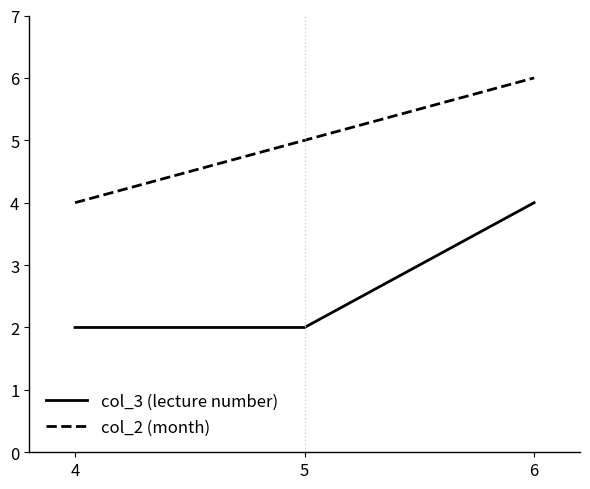

What is the highest value of the col_2 (month) series?

6